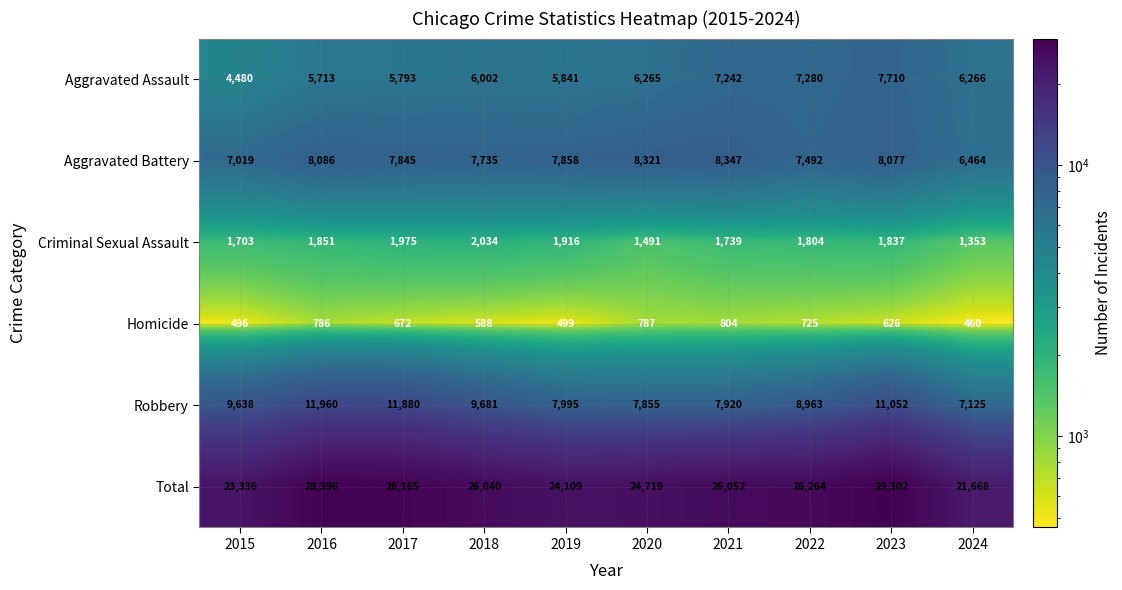

What is the average value of the Aggravated Assault series?

6259